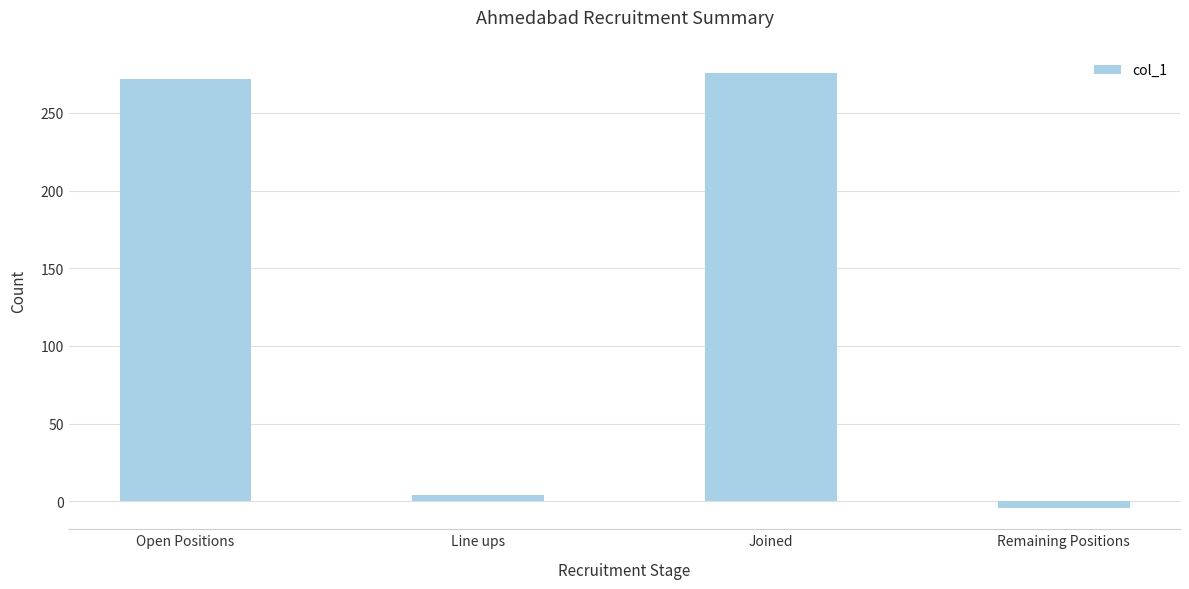

What is the minimum value shown in the chart?

-4